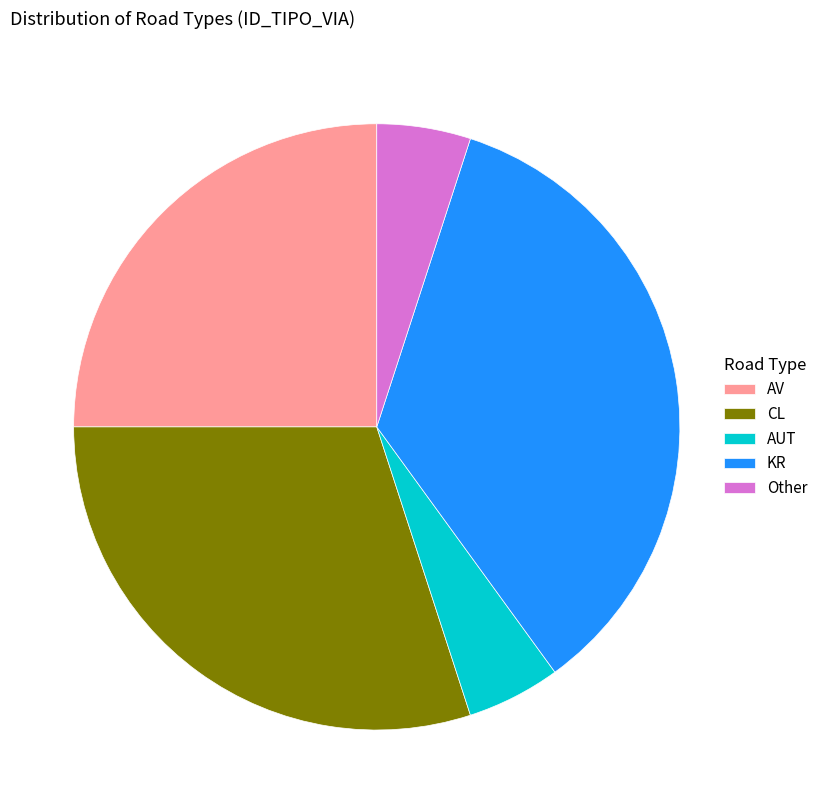

The Other slice represents 5% of the pie. True or false?

True